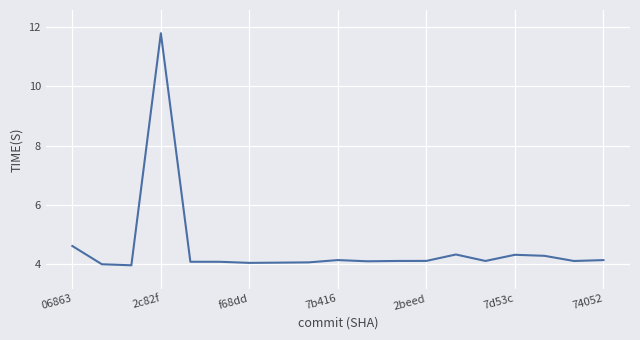

What is the greatest value displayed?

11.8